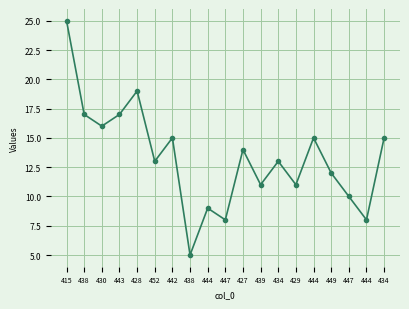

Is it true that the value at 444 is 9?

True